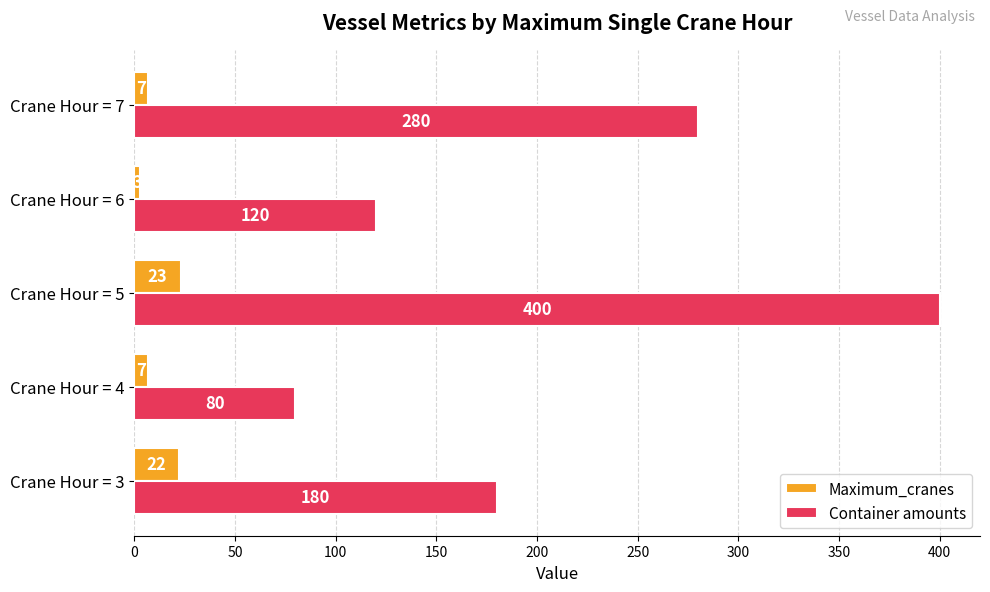

Is it true that Container amounts equals 122 at Crane Hour = 7?

False